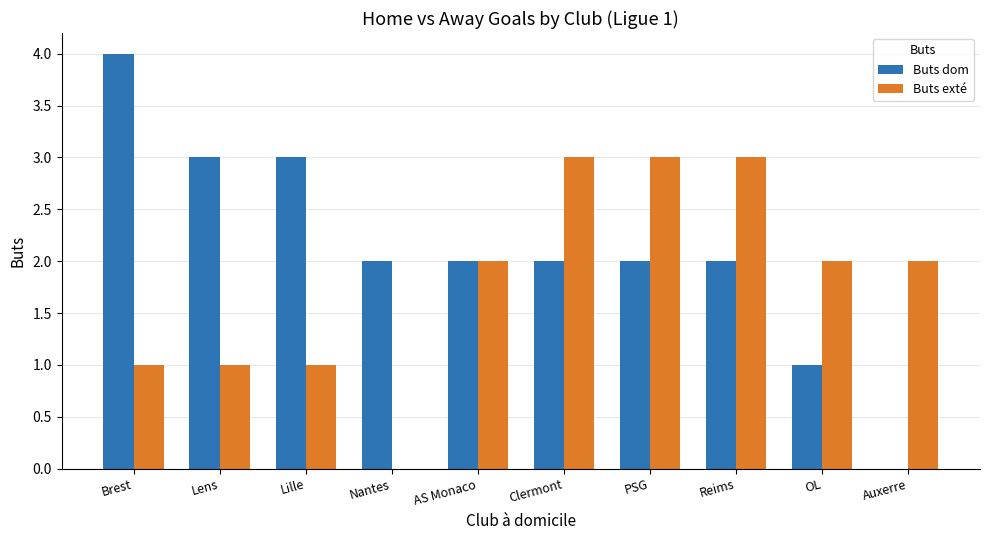

How many series are shown in this chart?

2